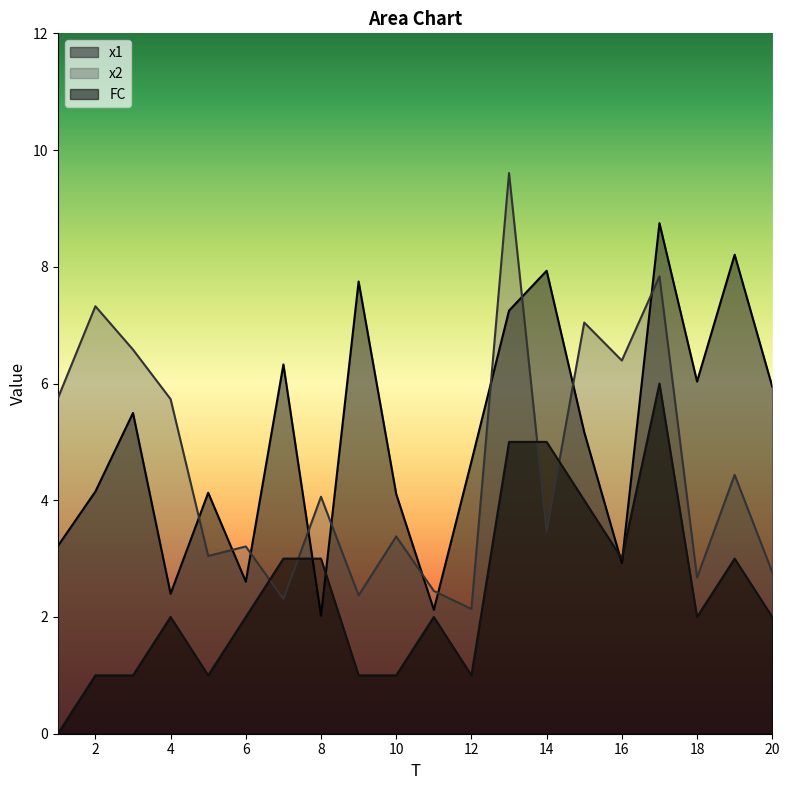

What is the value of the x1 point at the 3rd from the left?

5.5